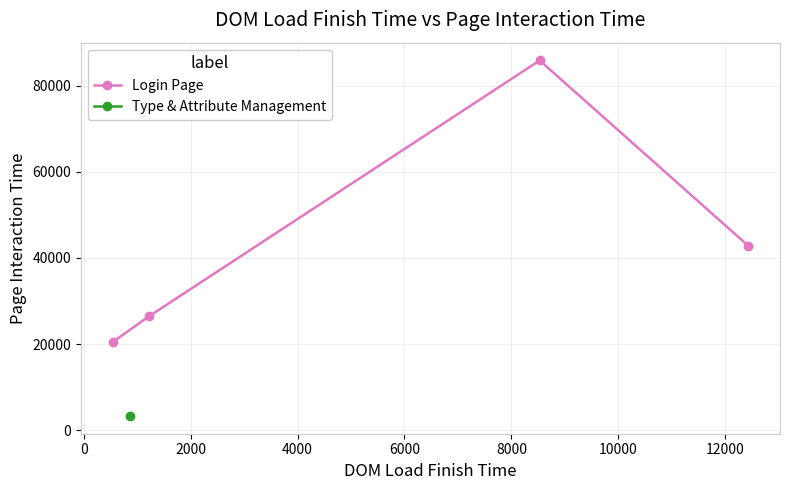

How many values are below 42835?

2